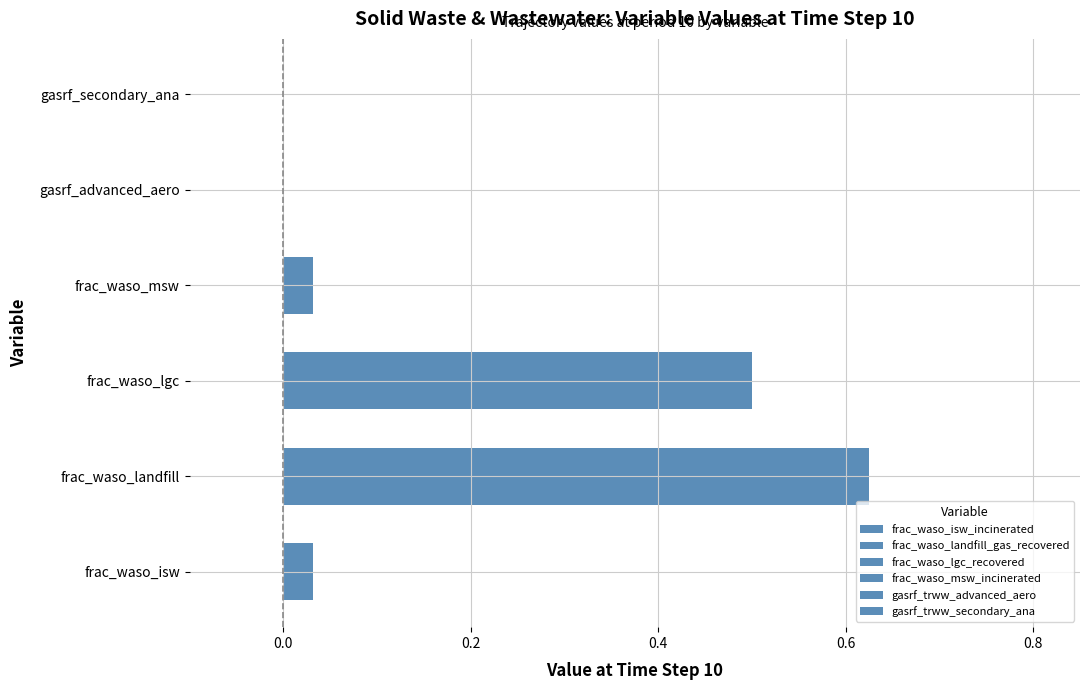

Are the bars grouped side by side (vs. stacked)?

Yes